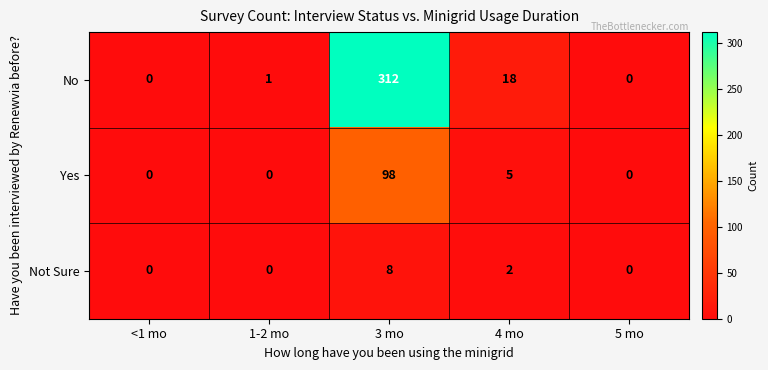

Is it true that No equals 0 at 5 mo?

True